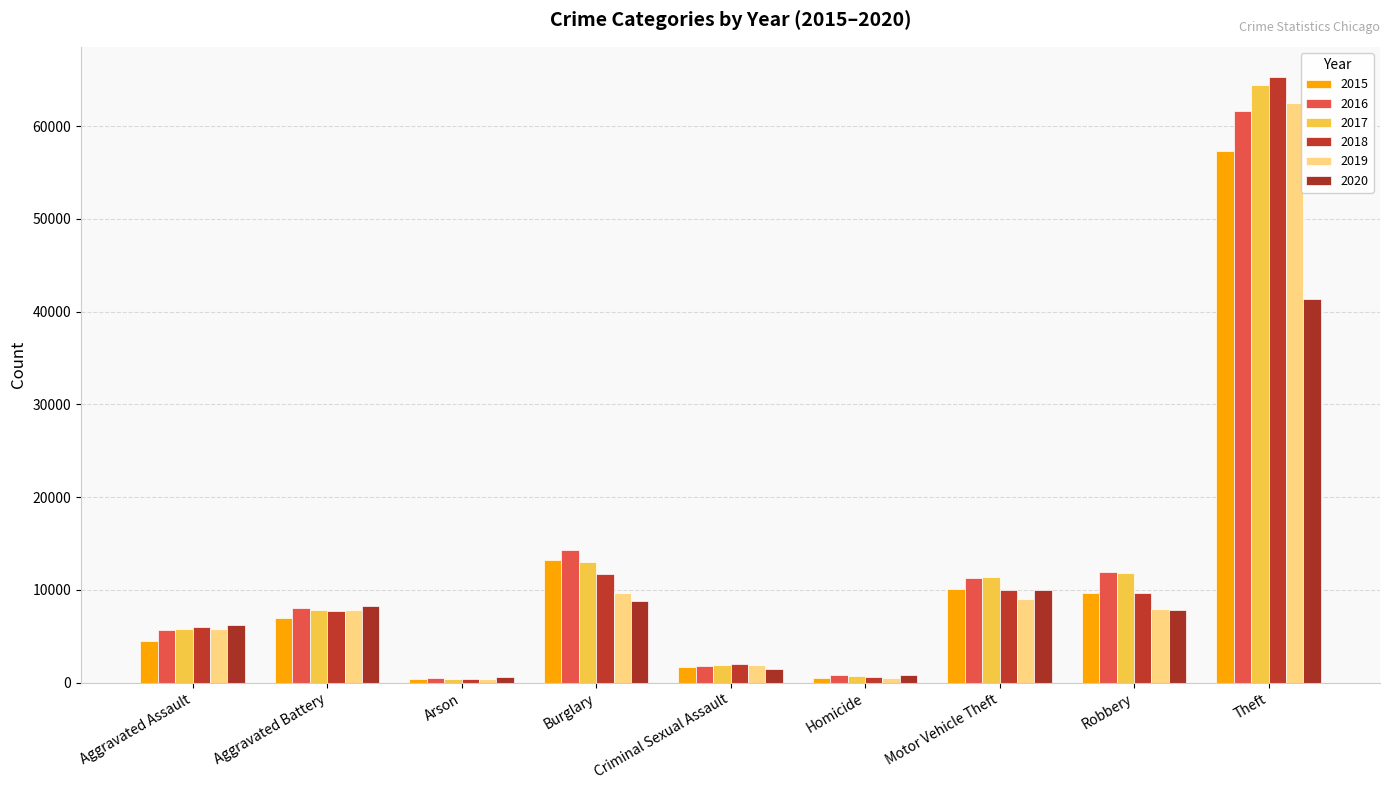

What is the label of the 9th bar from the left?

Theft